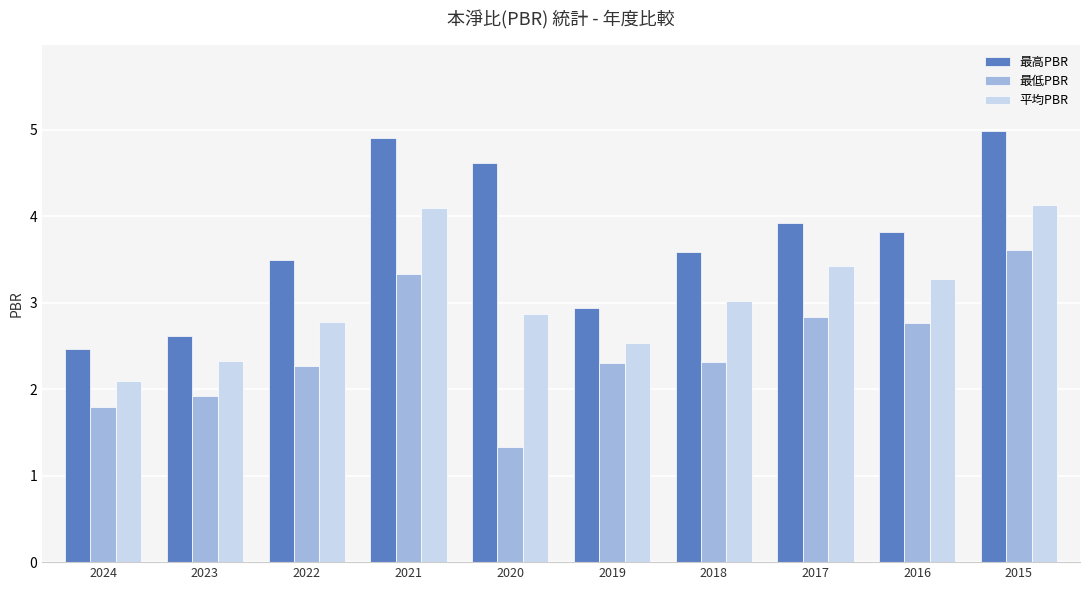

At which category is the sum across all series the highest?

2015